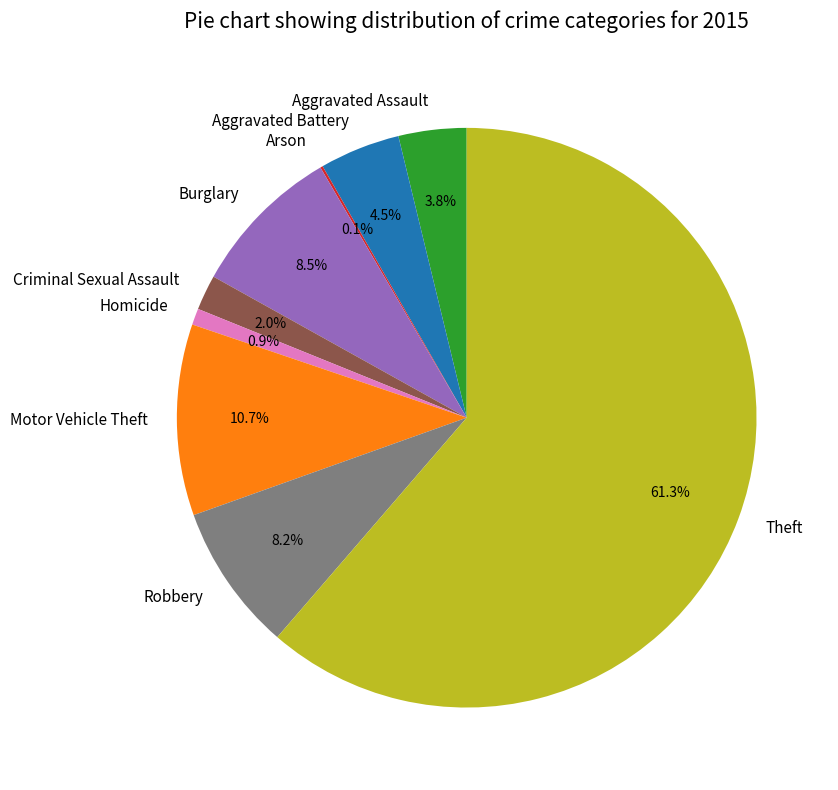

What percentage is NOT represented by Robbery?

91.8%